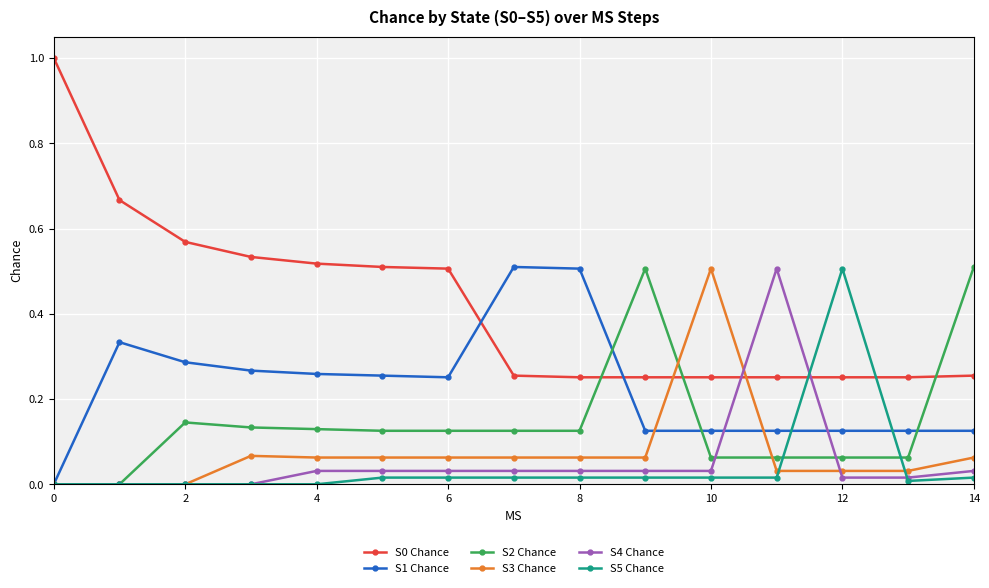

What is the greatest value displayed?

1.0